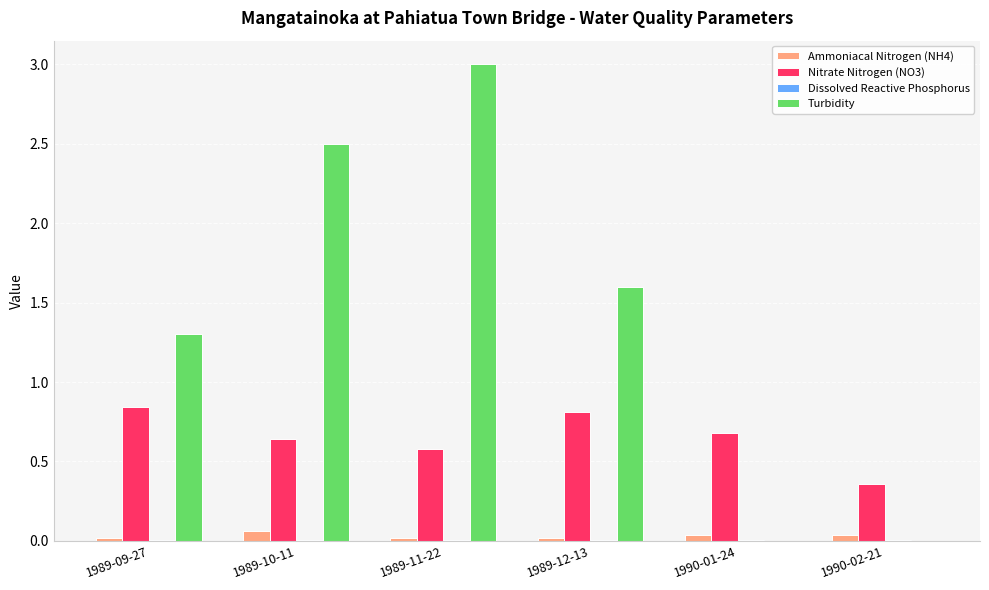

Is it true that Nitrate Nitrogen (NO3) equals 0.5 at 1989-12-13?

False